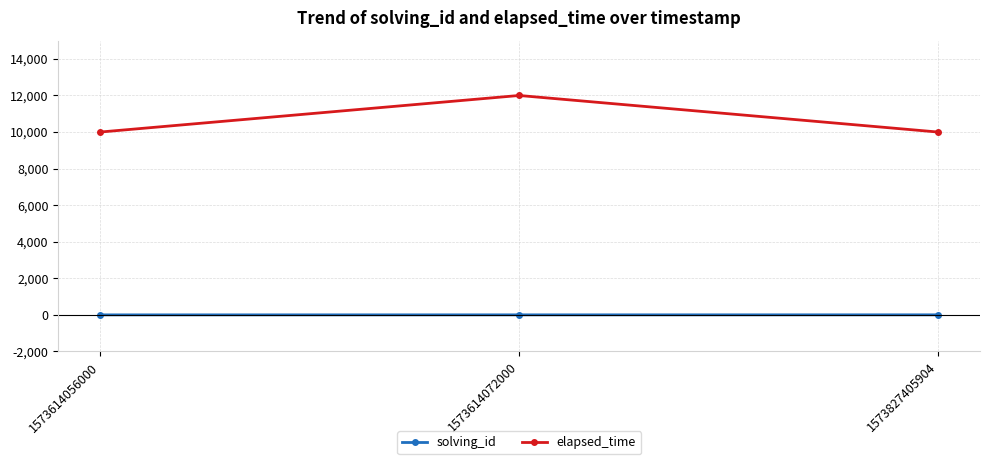

What is the sum of the elapsed_time values at 1573614072000 and 1573614056000?

22000